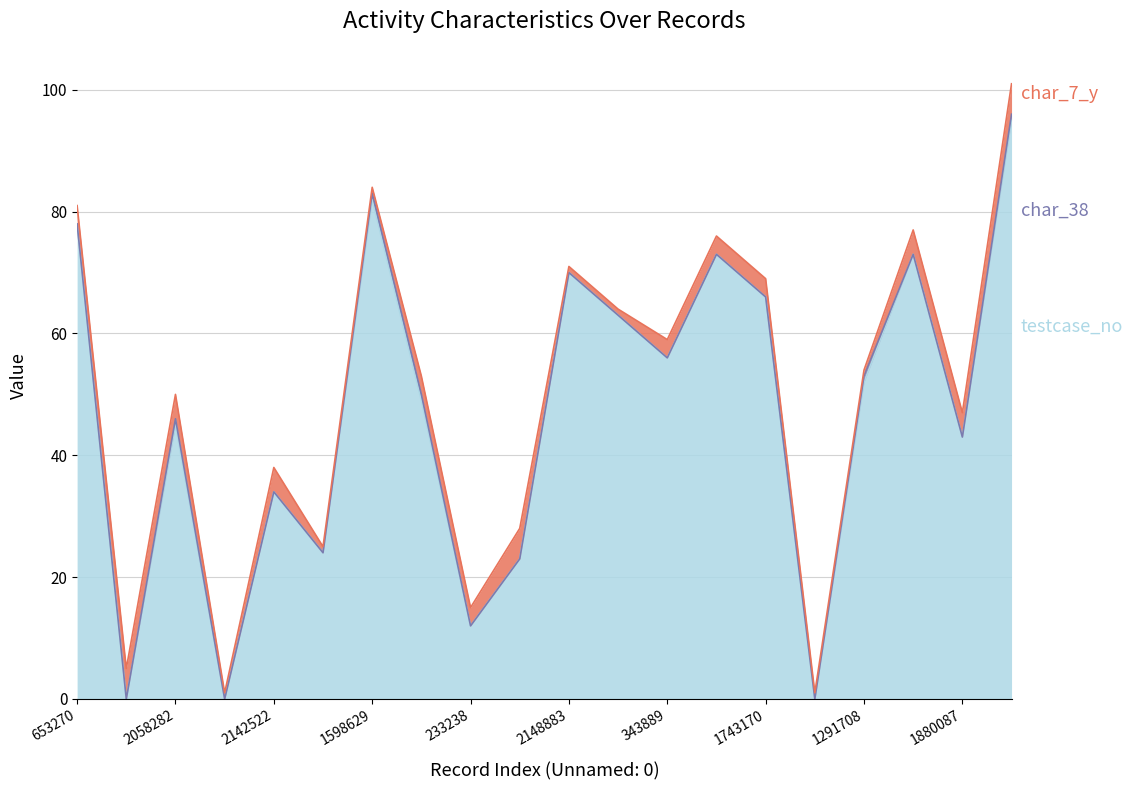

What is the total value across all series at 343889?

59